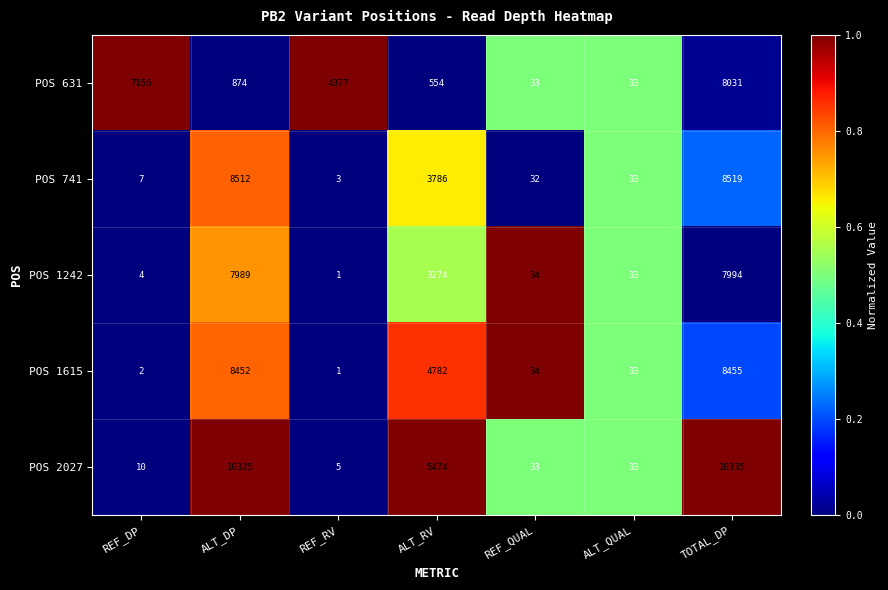

What is the sum of all POS 631 values?

21058